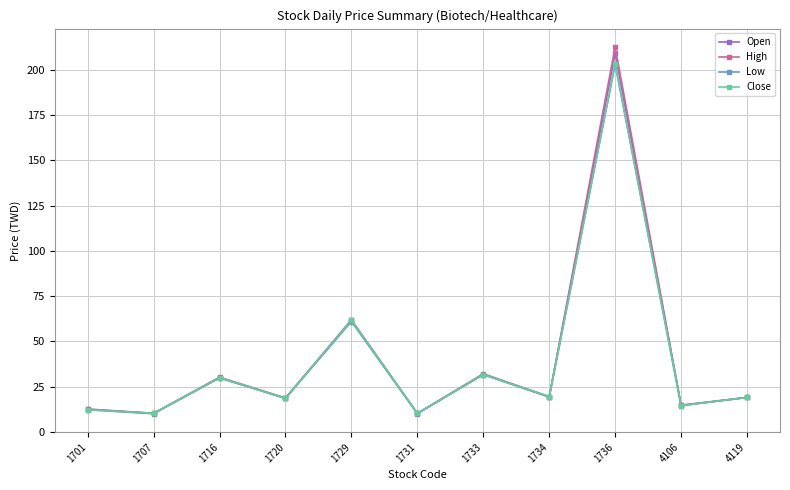

The value of Close at 1731 is 10.3. True or false?

True